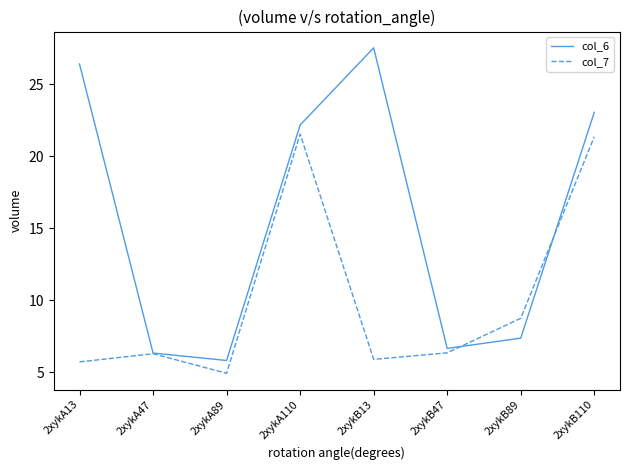

After their last crossing, which series has the higher values: col_7 or col_6?

col_6